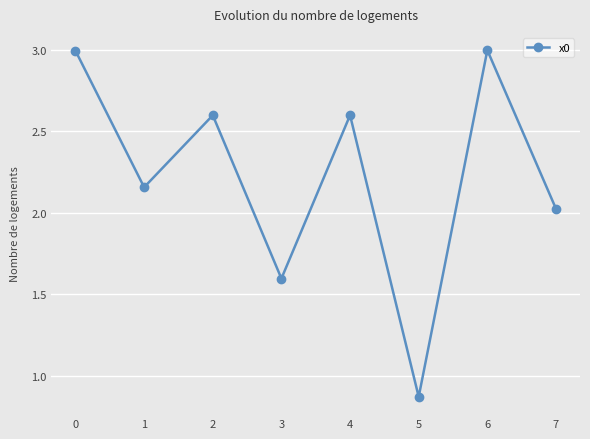

Is it true that the value at 2 is 1.1?

False